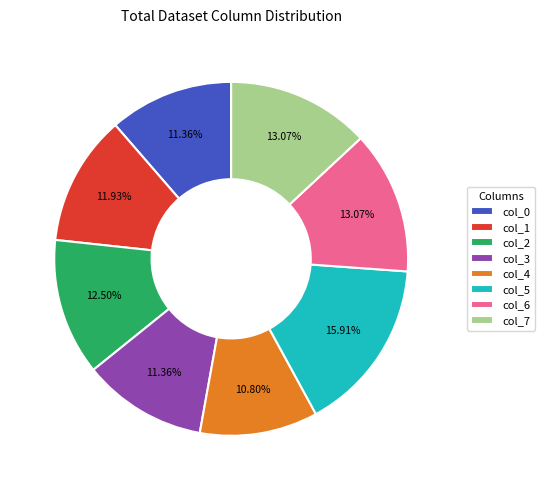

To the nearest percent, what percentage of the pie is col_7?

13%